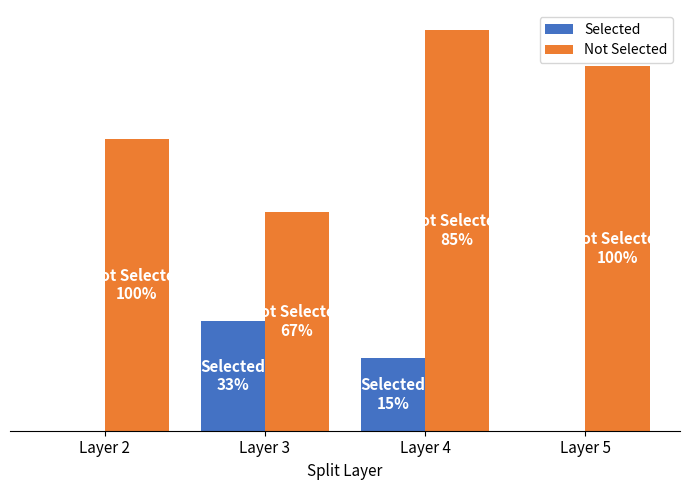

What are all the series names shown in the legend?

Selected, Not Selected